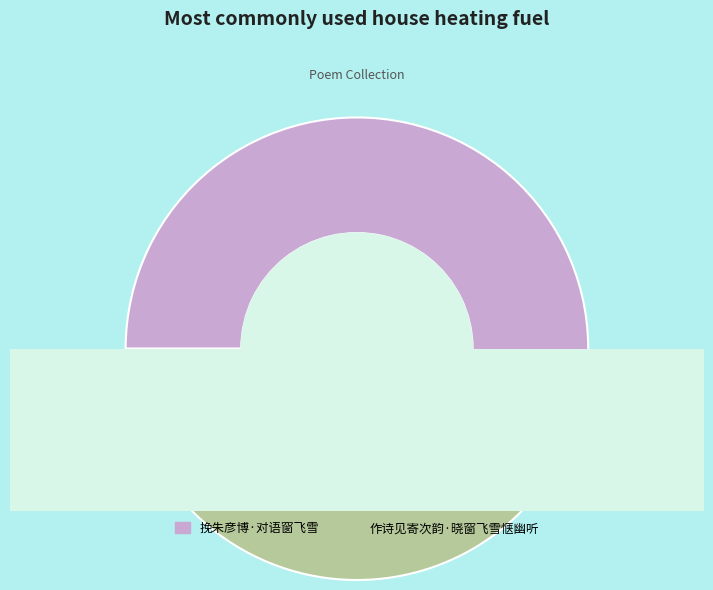

What is the majority slice?

挽朱彦博·对语窗飞雪